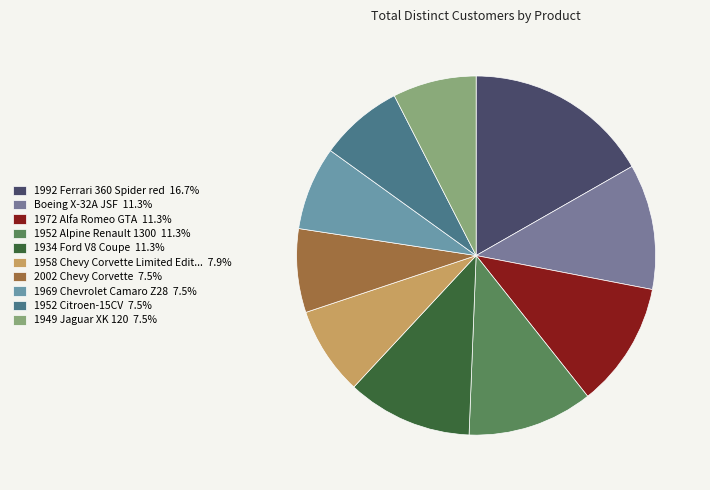

Count the number of slices in the pie.

10